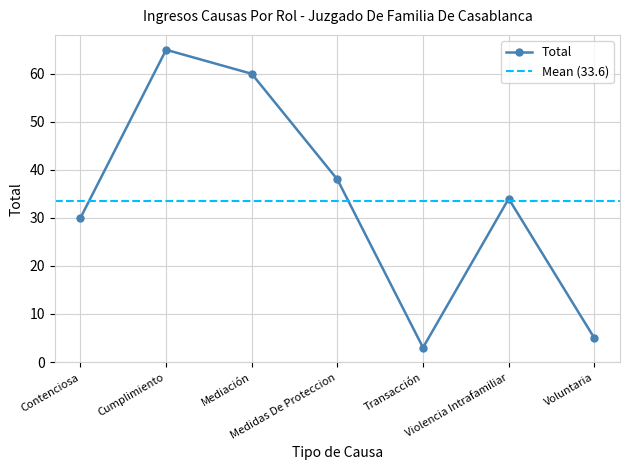

Read the value at Contenciosa, to the nearest 10.

30